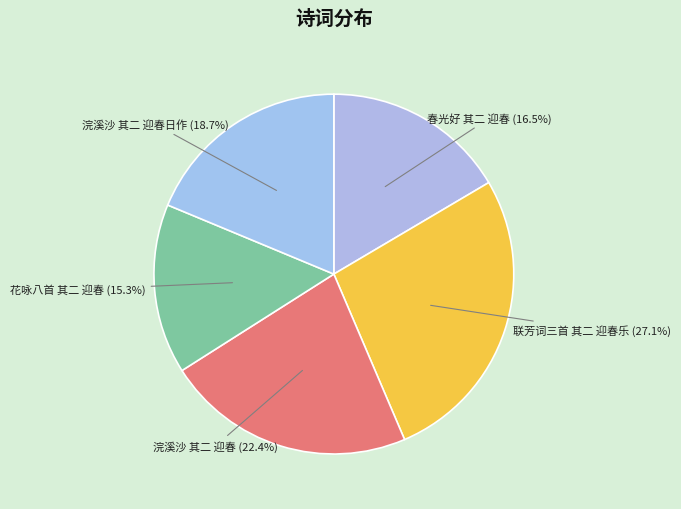

What is the total percentage of 联芳词三首 其二 迎春乐 and 浣溪沙 其二 迎春?

49.5%